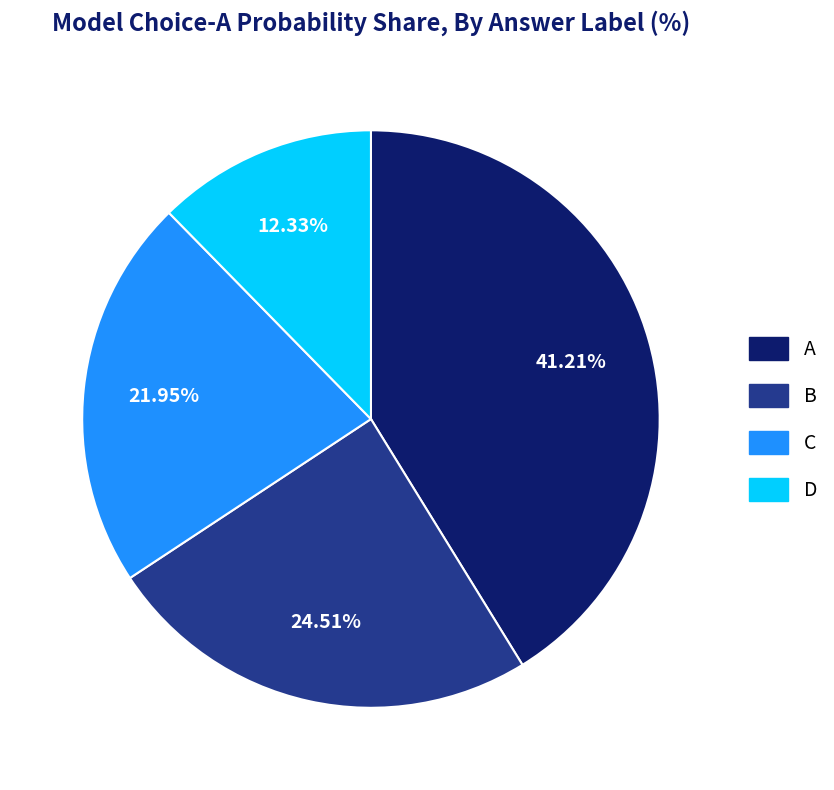

To the nearest percent, what is the average slice percentage?

25%